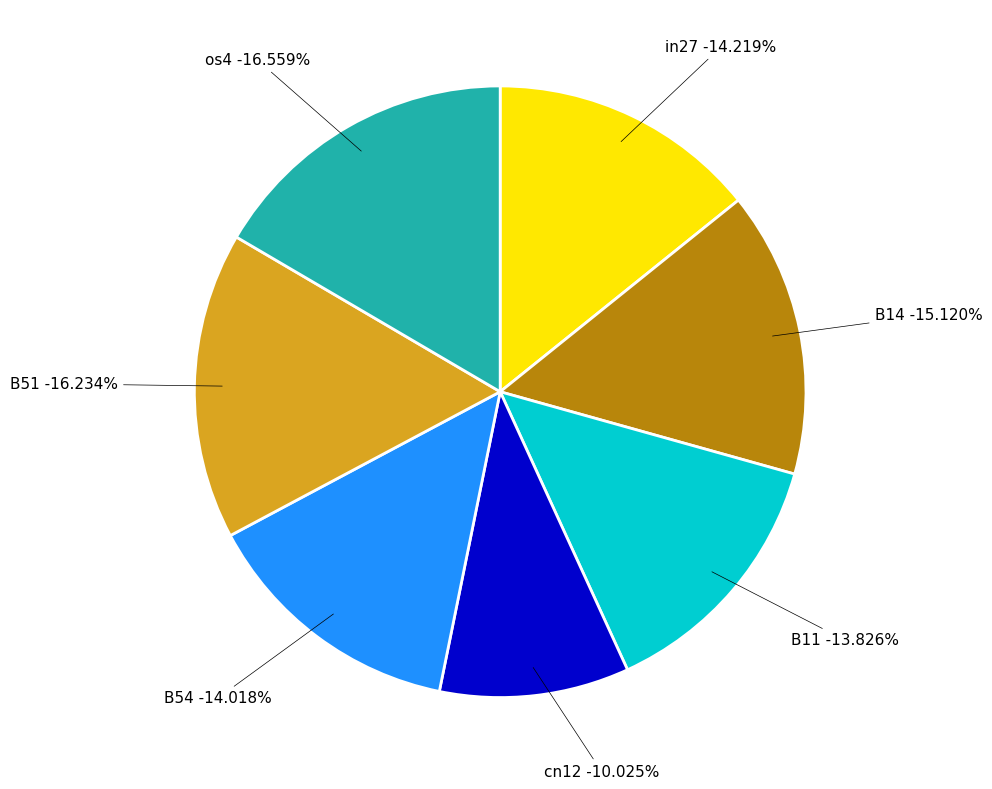

Is there a majority slice in this chart?

No